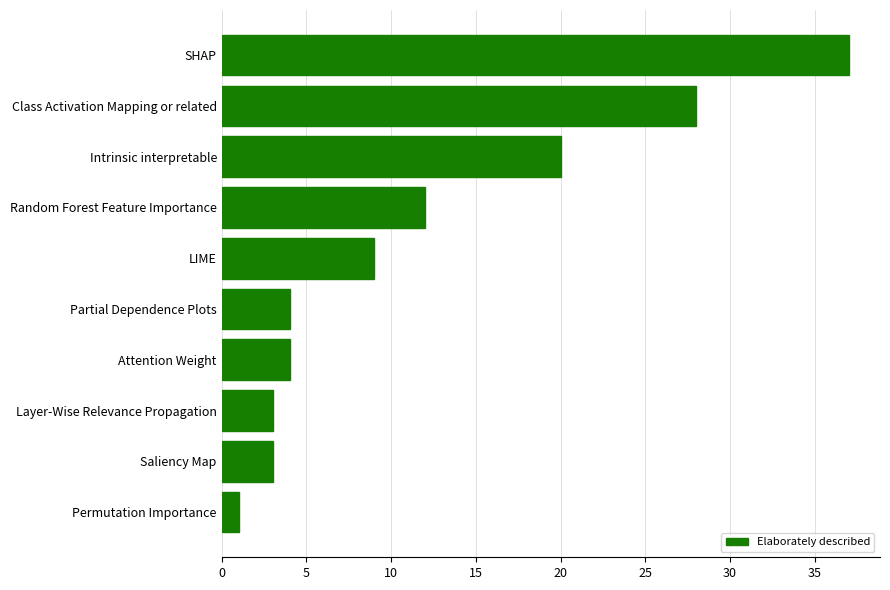

Which label corresponds to the largest value in the chart?

SHAP